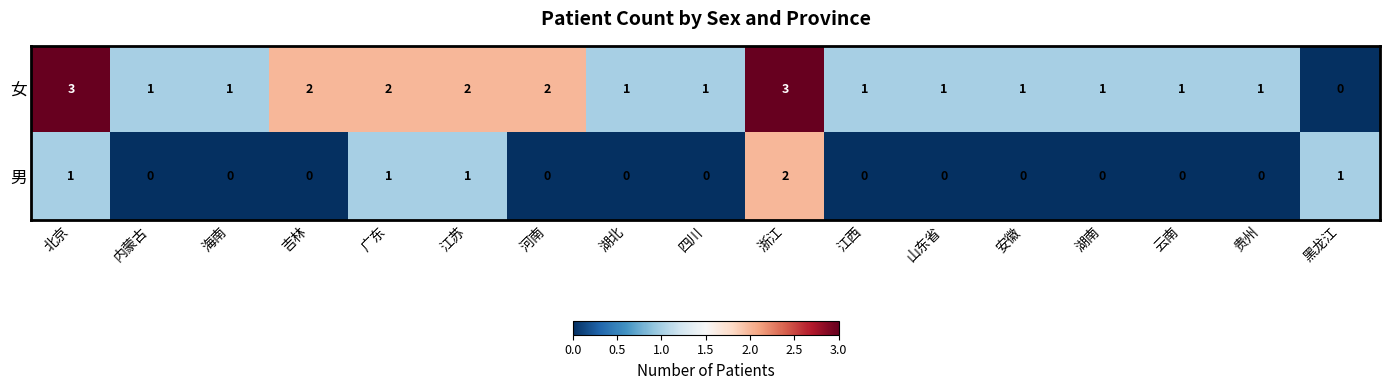

Count the 男 values in the range 0 to 1.

16